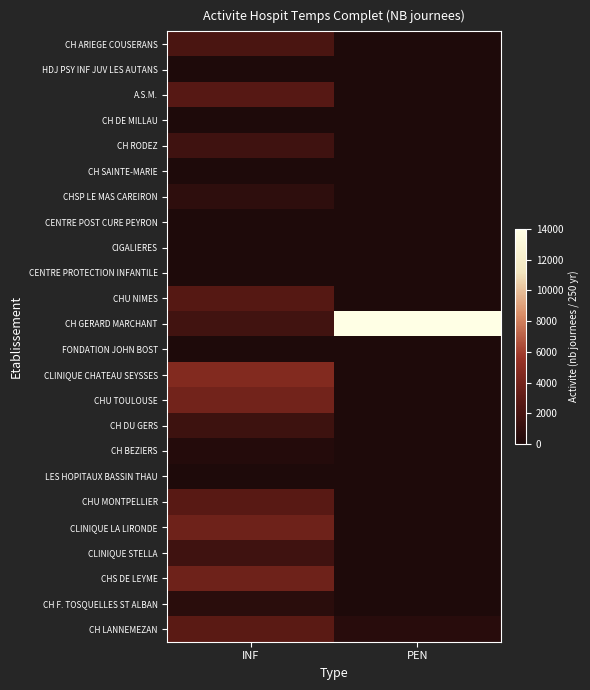

Count the number of categories in the chart.

2